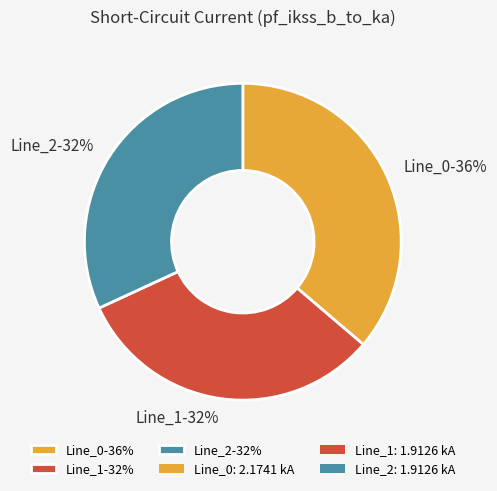

Do Line_0-36% and Line_1-32% together represent more than half of the pie?

Yes